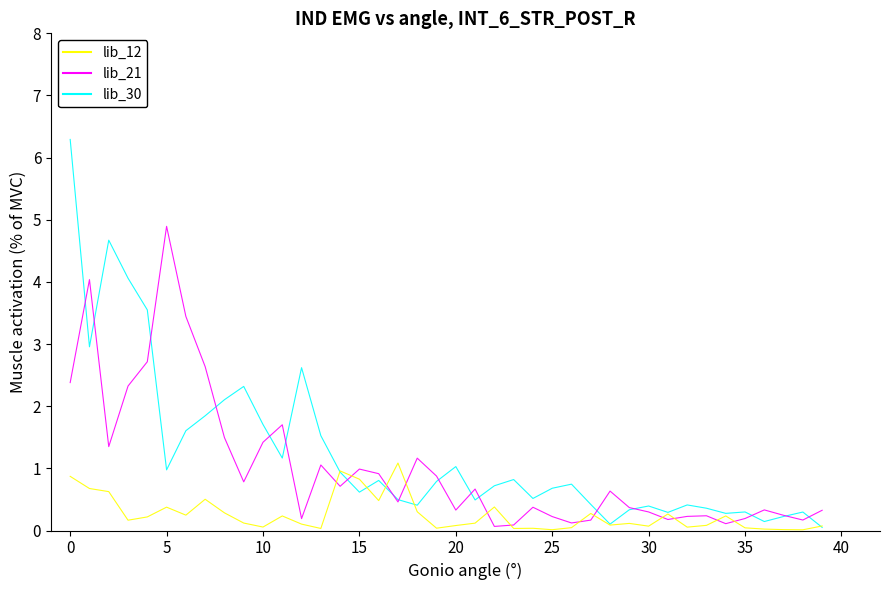

What is the highest value of the lib_12 series?

1.1